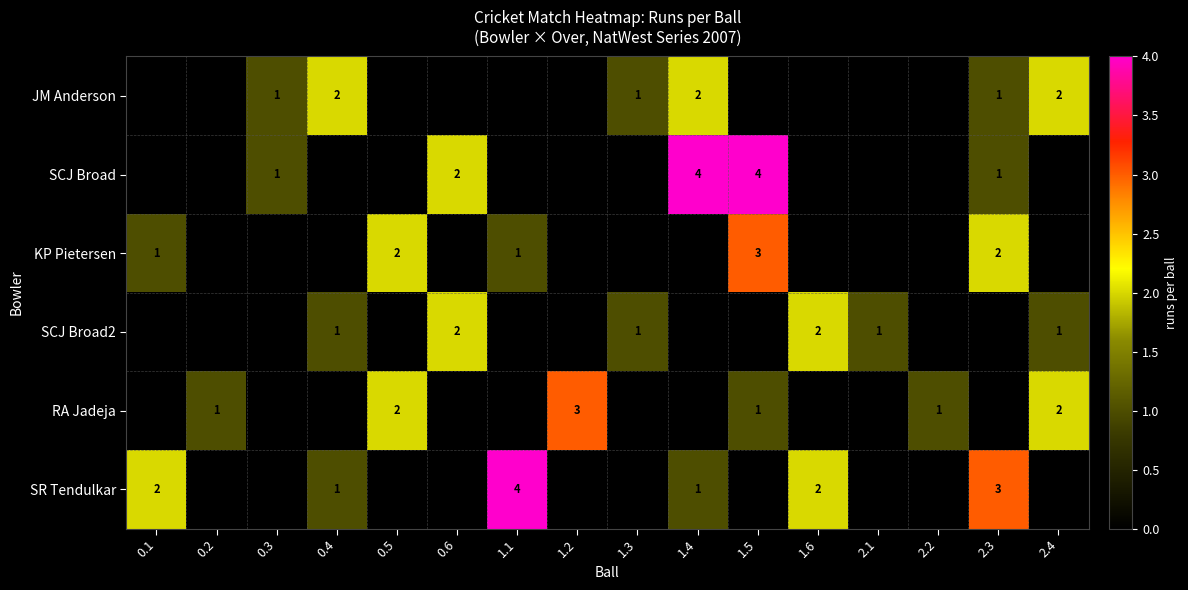

True or false: KP Pietersen has a value of 2 at 0.5.

True